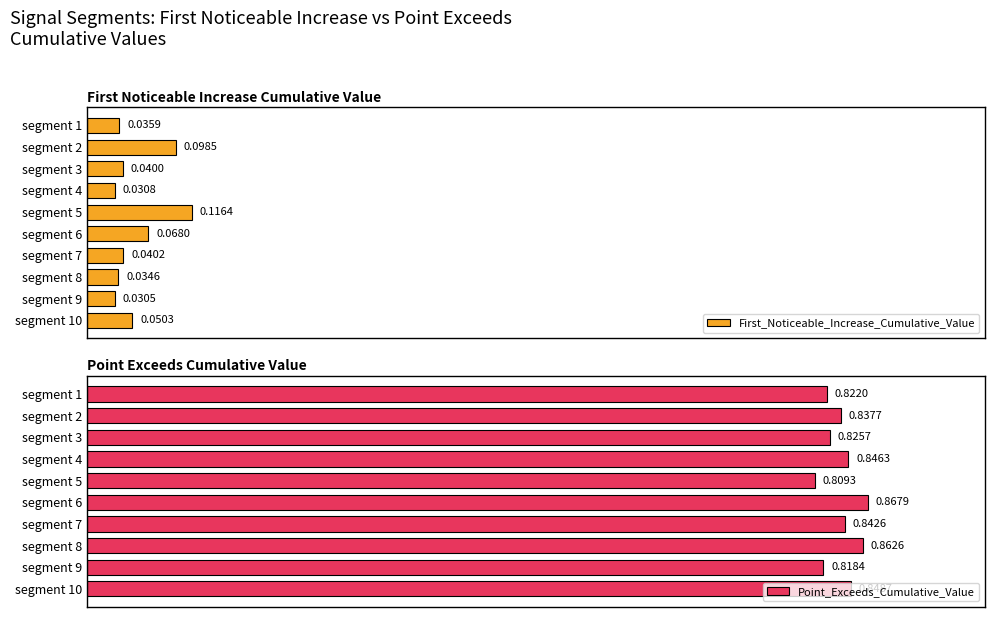

What is the value of the Point_Exceeds_Cumulative_Value bar at the 10th from the left?

0.8